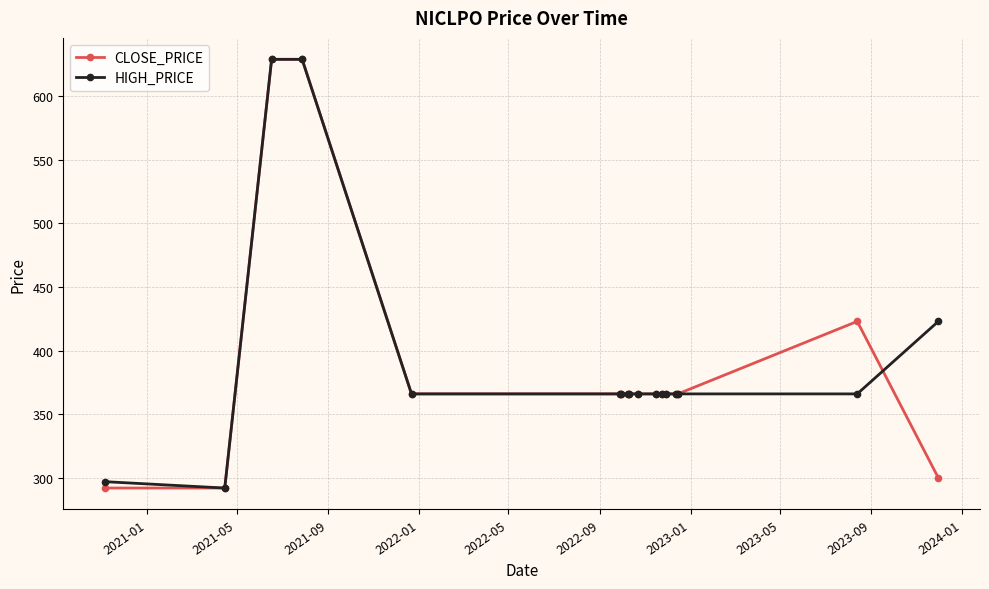

What is the value of the CLOSE_PRICE point at the 4th from the left?

629